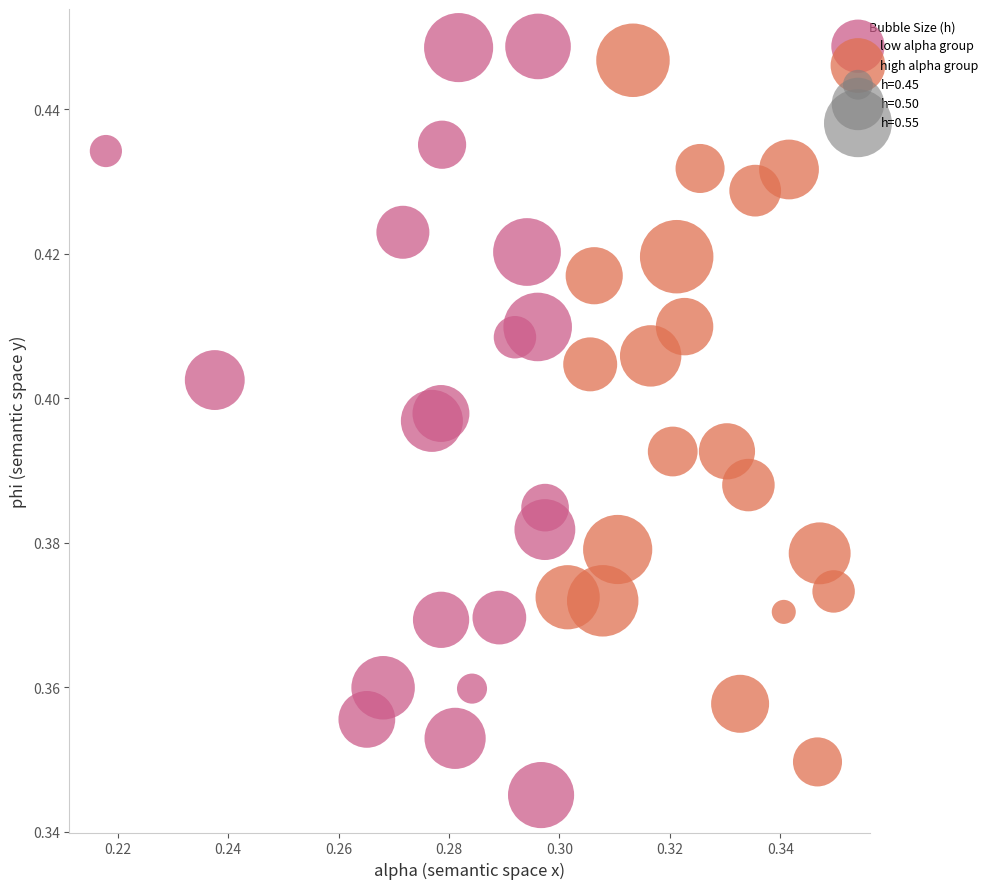

Which series contains the highest Y value?

low alpha group